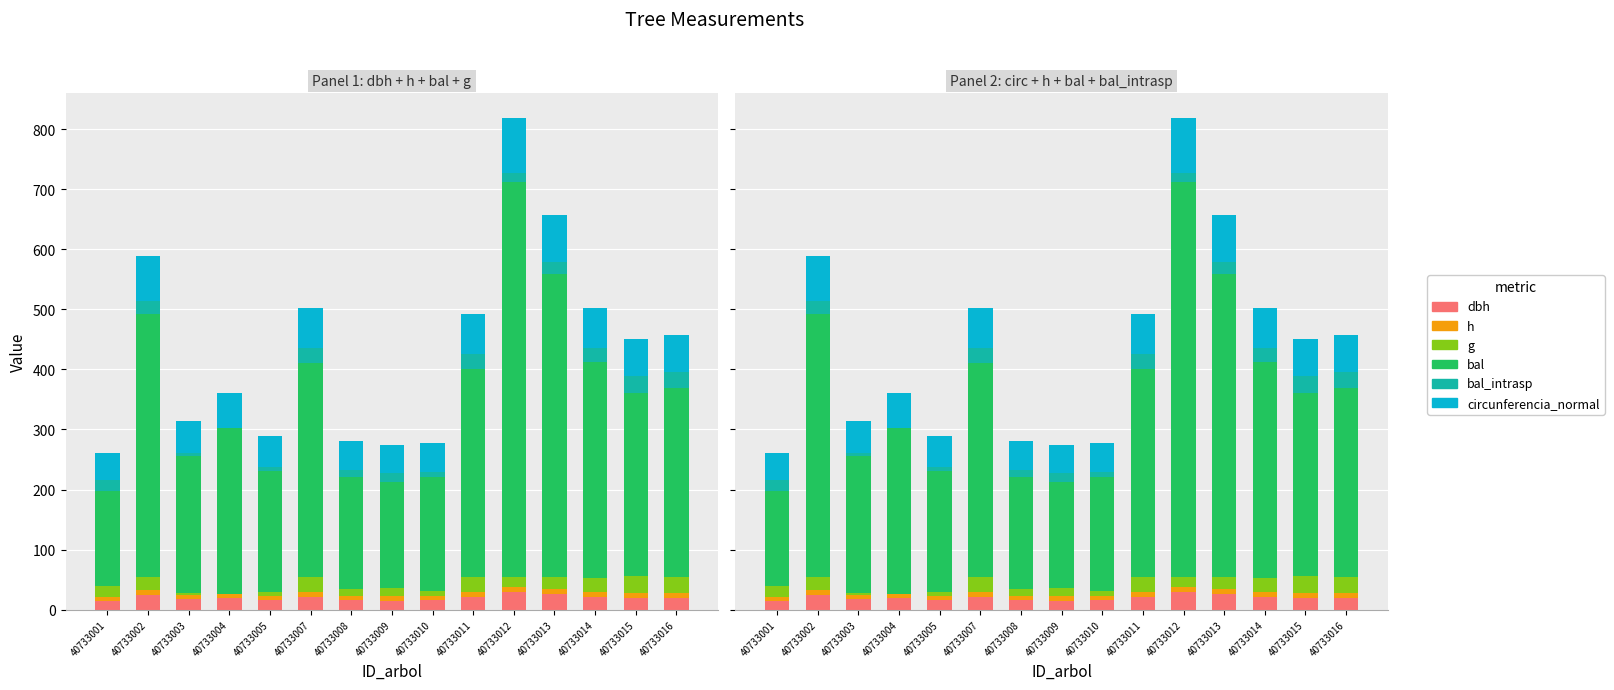

What is the total value across all series at 40733003?

313.6